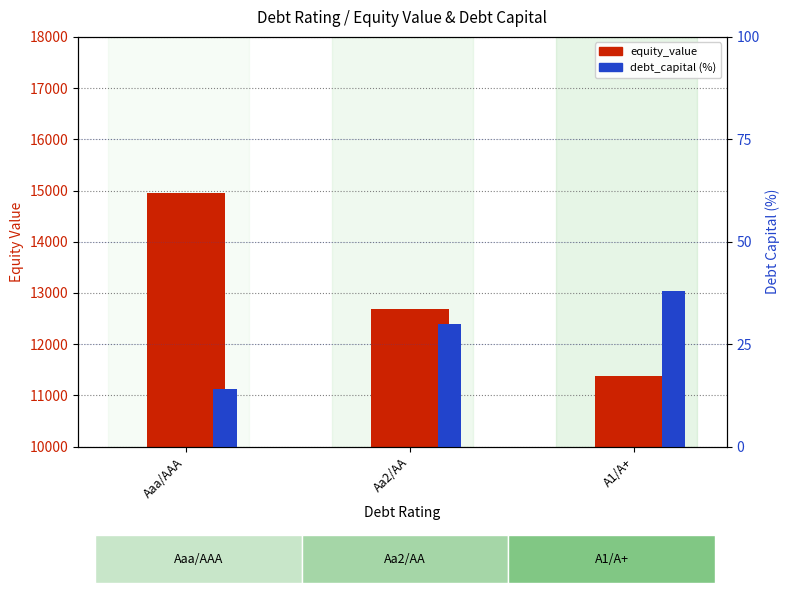

List the labels in order of debt_capital (%) value, largest first.

A1/A+, Aa2/AA, Aaa/AAA